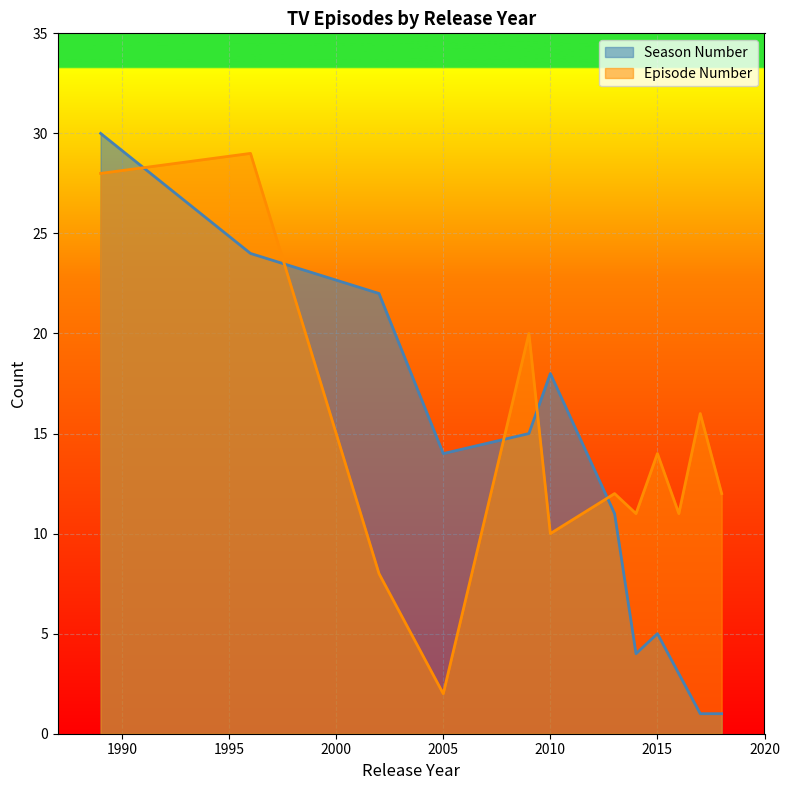

At which category does Season Number reach its first local peak?

2010